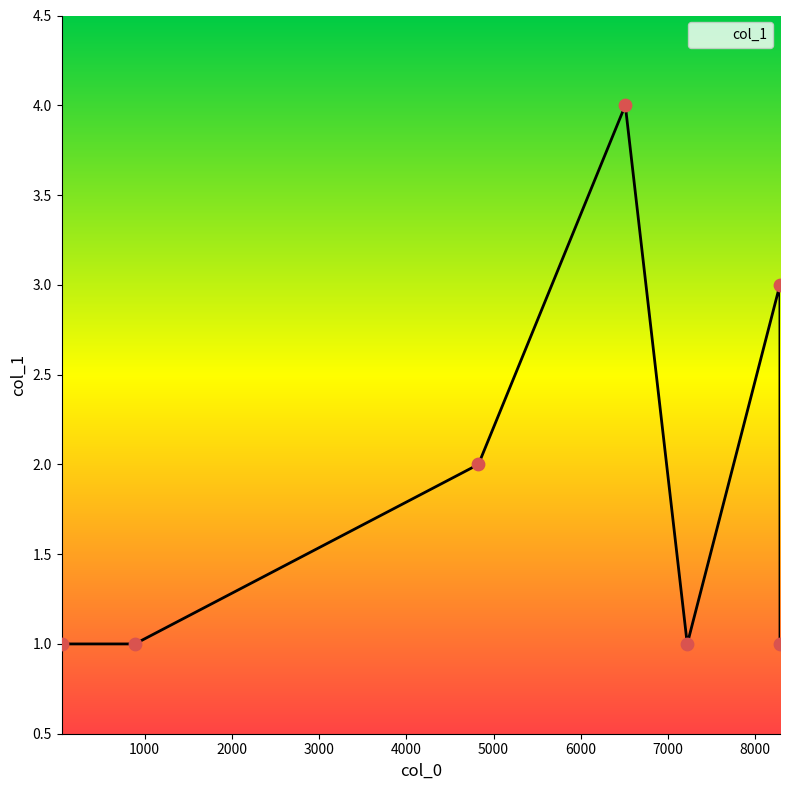

True or false: there are more than 0 points higher than both neighbors.

True